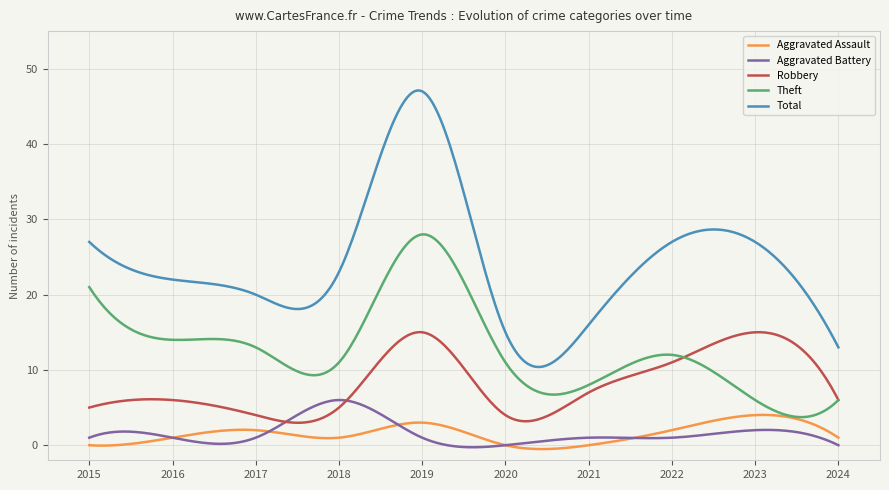

Which series has the largest total across all categories?

Total